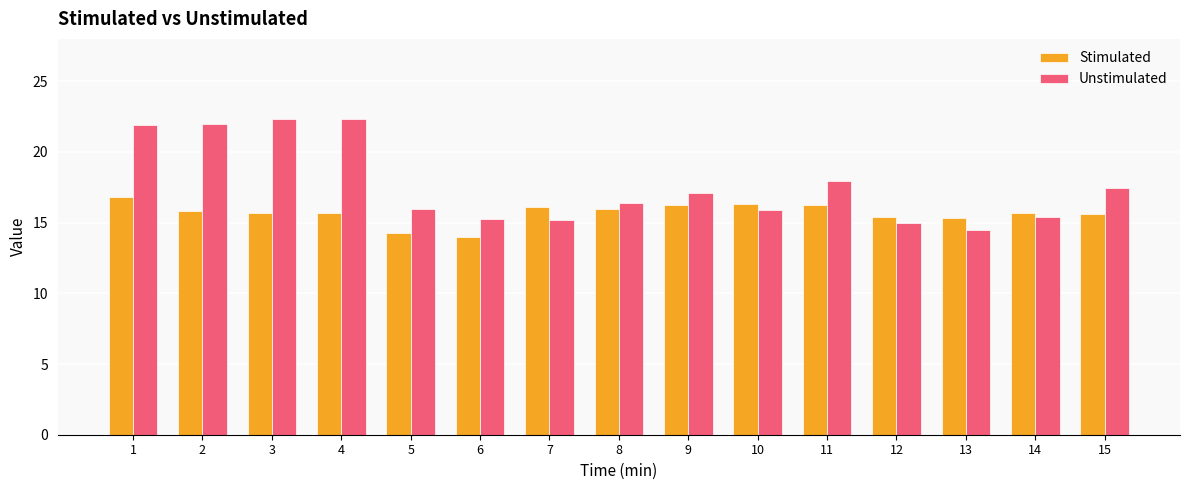

Read the Unstimulated value at 9.

17.1